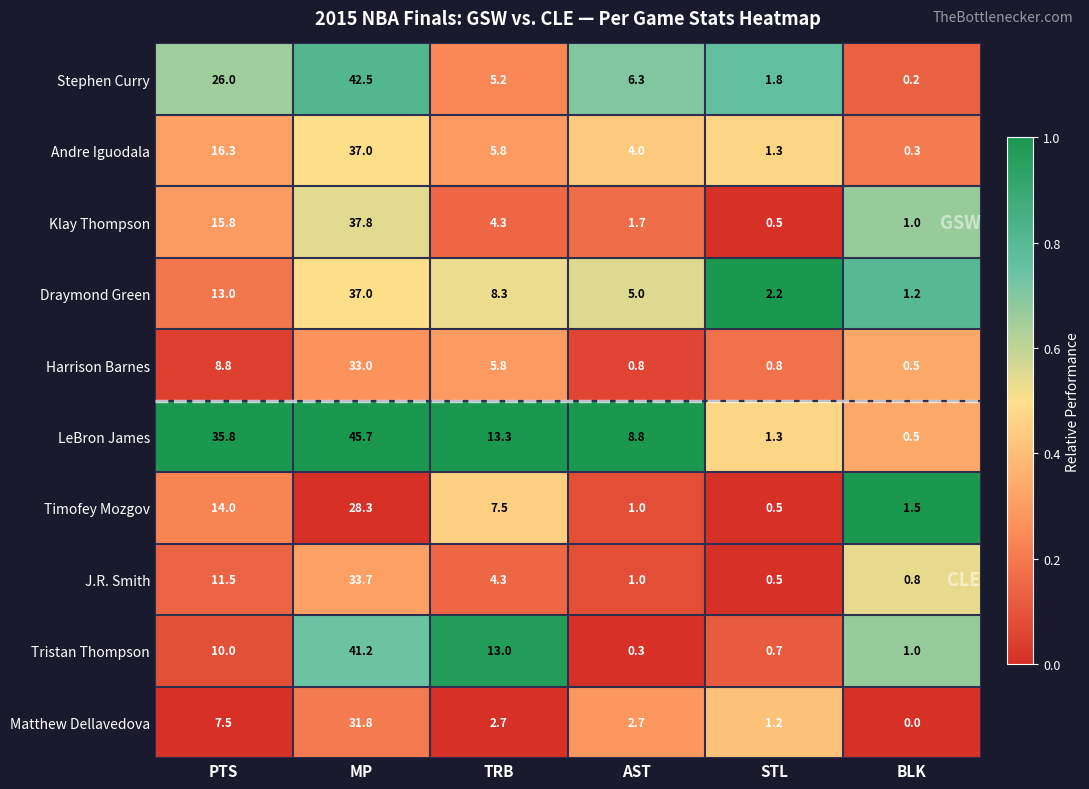

Is it true that Draymond Green equals 8.3 at TRB?

True